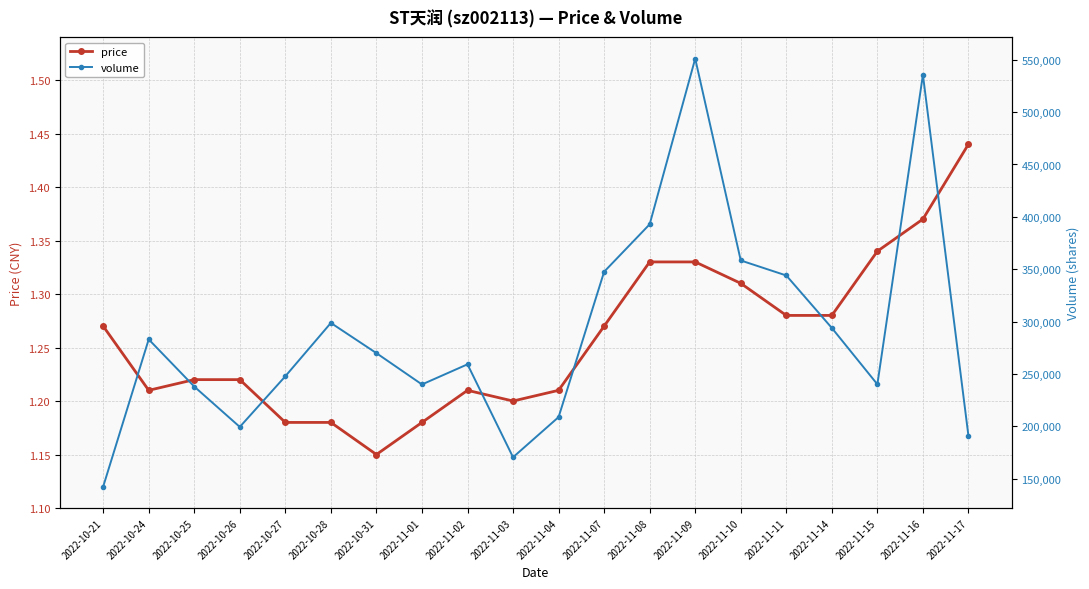

Where is the first local minimum for price?

2022-10-24